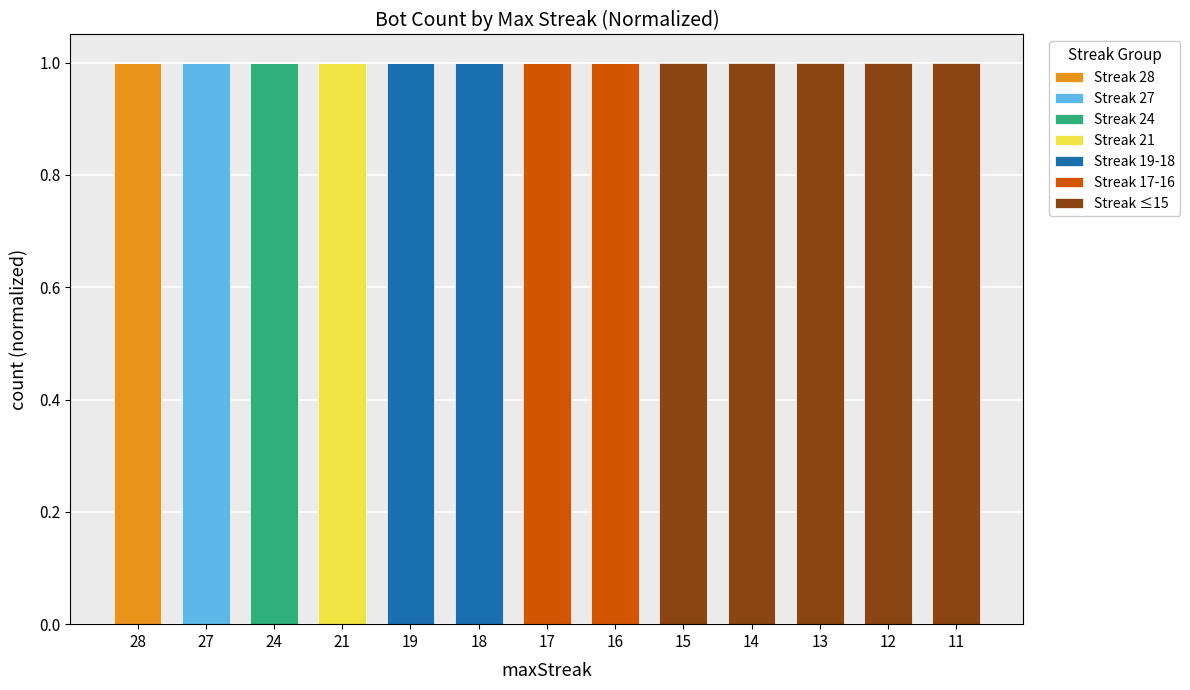

How many data points does each series have?

13